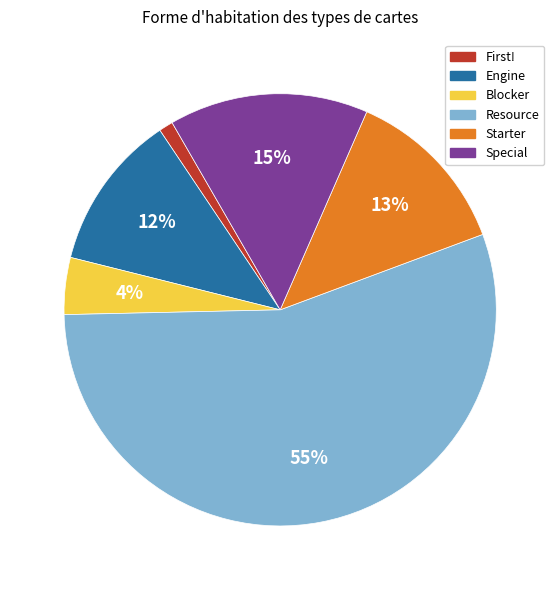

To the nearest percent, what is the average slice percentage?

17%